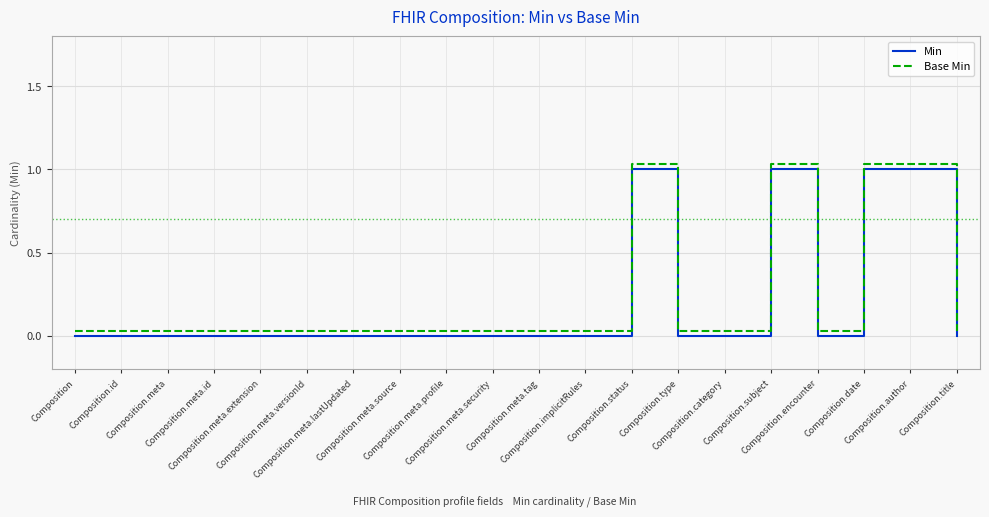

Where is Base Min nearest to the value 0?

Composition